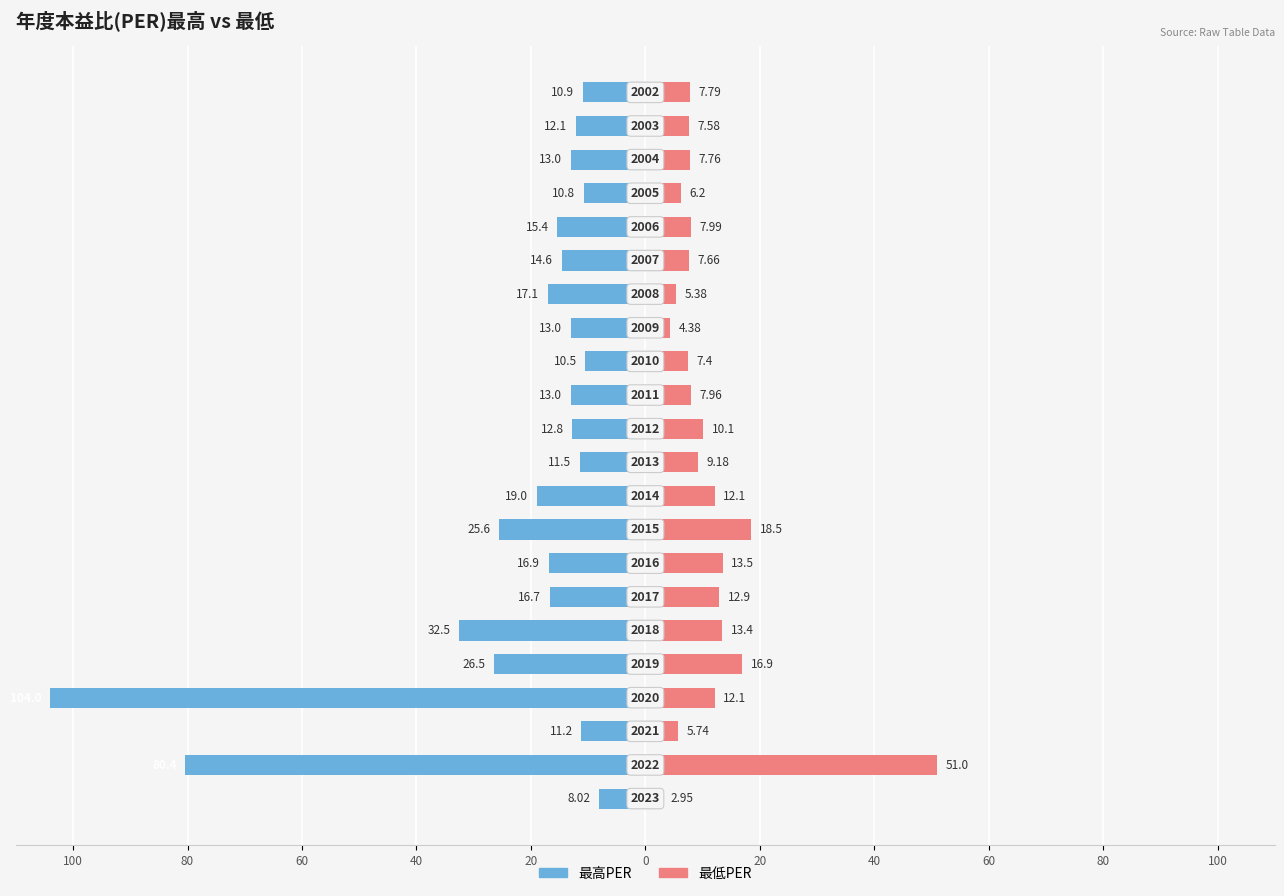

The value of 最高PER at 60 is -18.6. True or false?

False